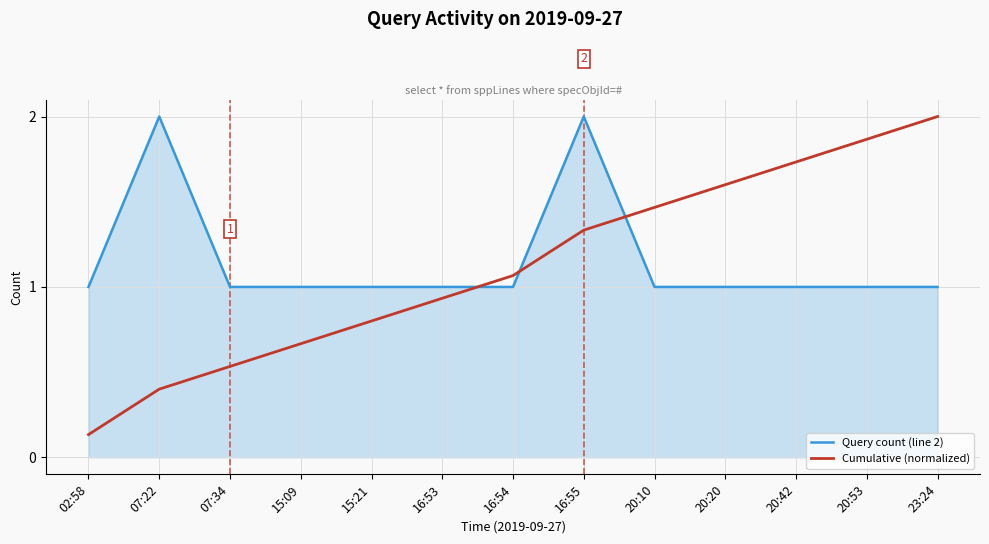

What position from the left is 16:55?

8